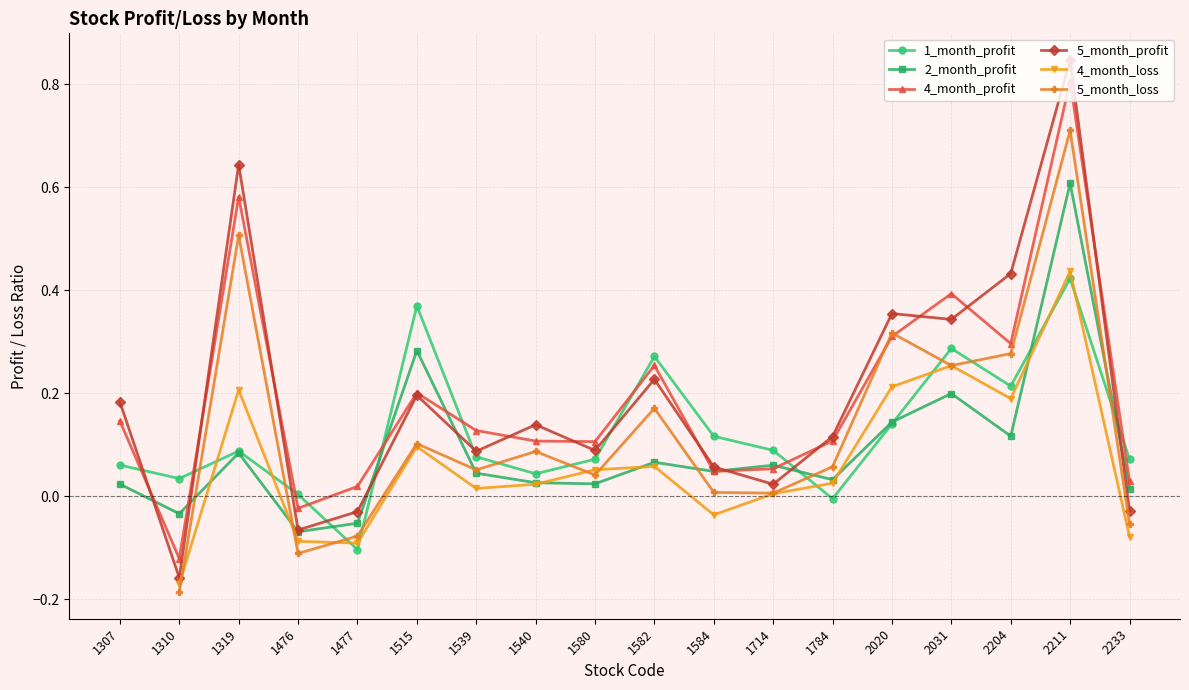

Which series has the largest total across all categories?

5_month_profit